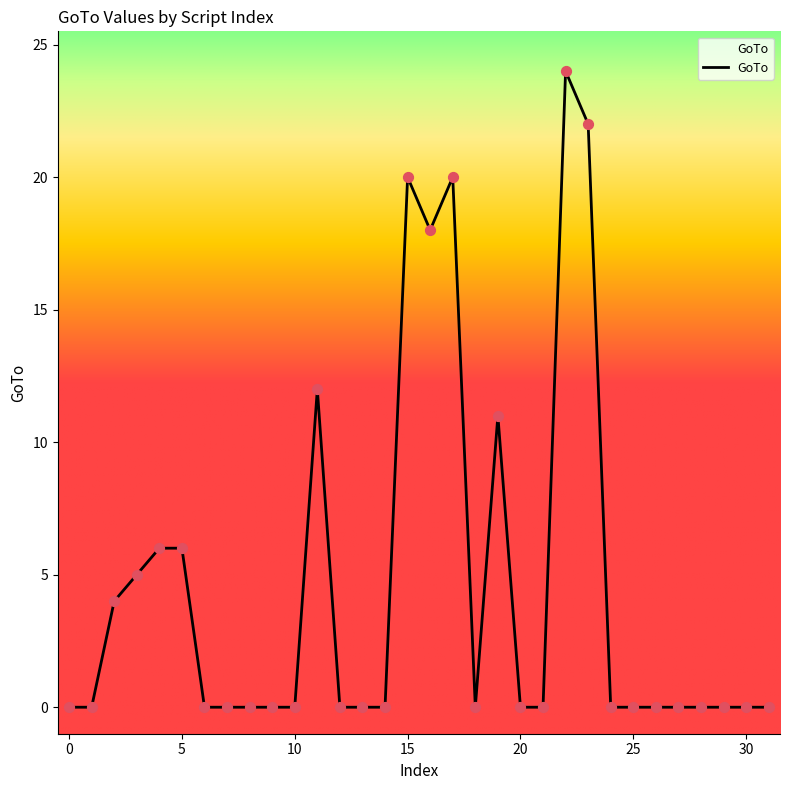

What is the maximum value shown in the chart?

24